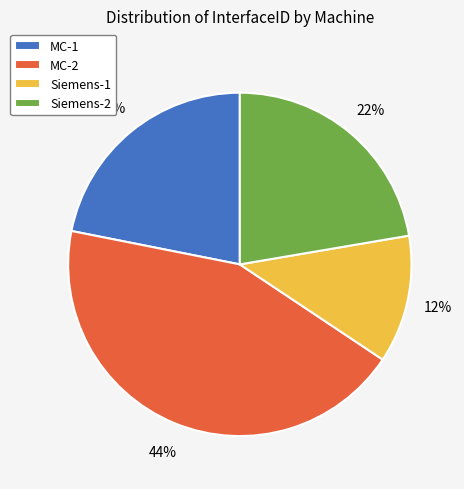

Combined, do MC-1 and Siemens-1 account for over 50%?

No